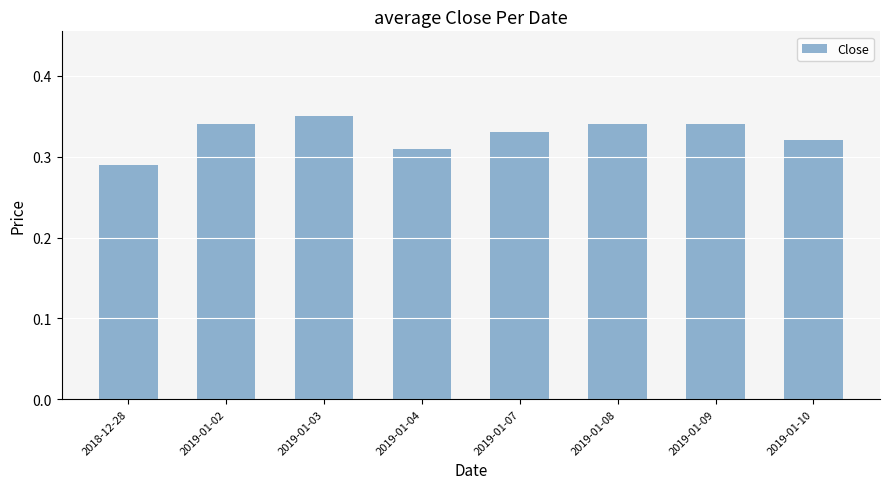

Which has a higher value, 2019-01-09 or 2019-01-03?

2019-01-03